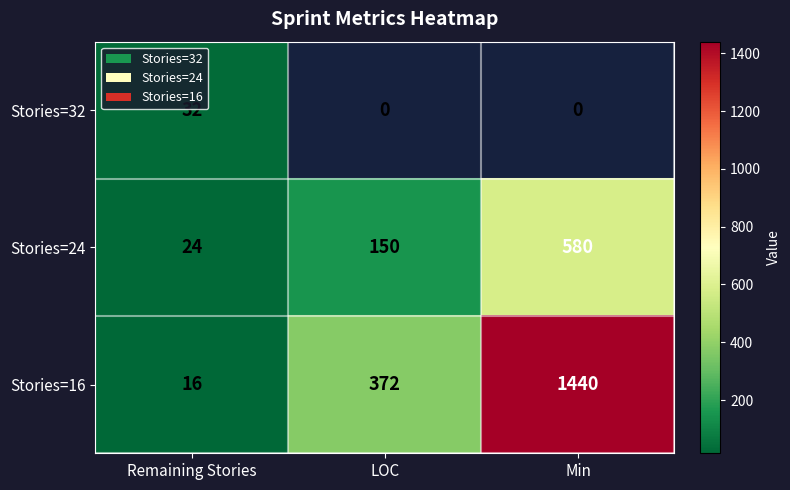

What is the total value across all series at LOC?

522